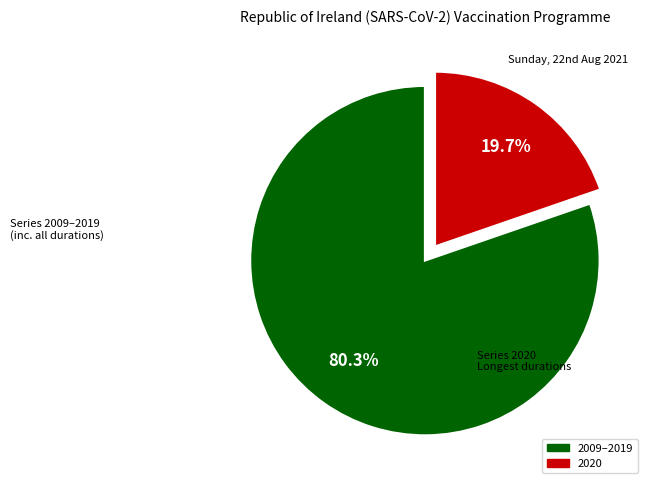

What is the smallest slice in the pie chart?

2020